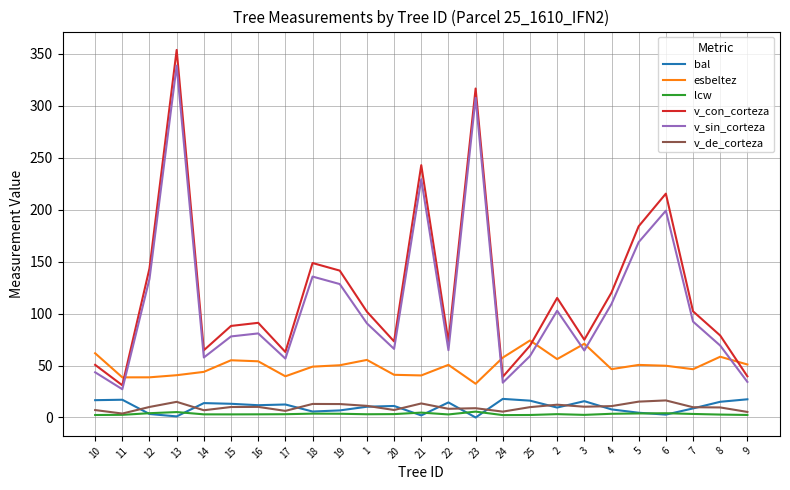

Is the value of esbeltez at 6 greater than the value of v_con_corteza at 23?

No